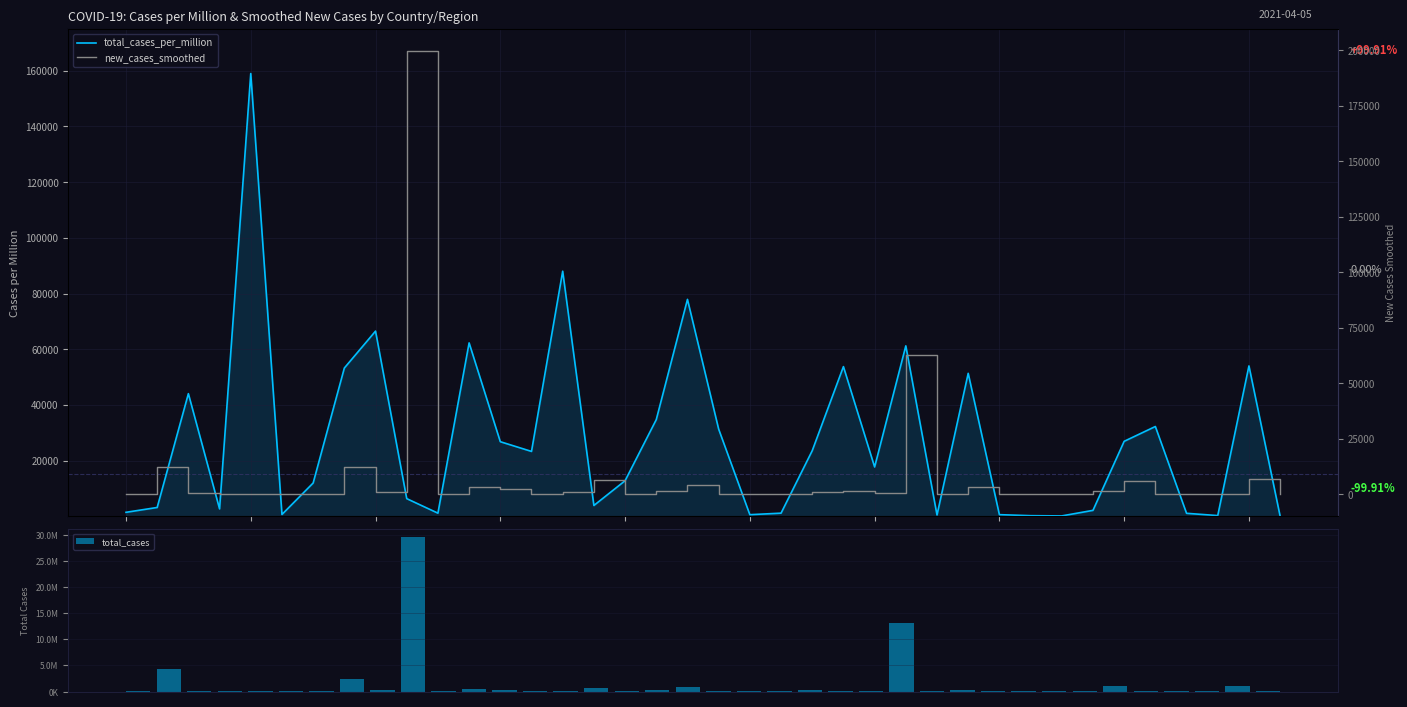

What is the value of the total_cases_per_million bar at the 31st from the left?

164.6